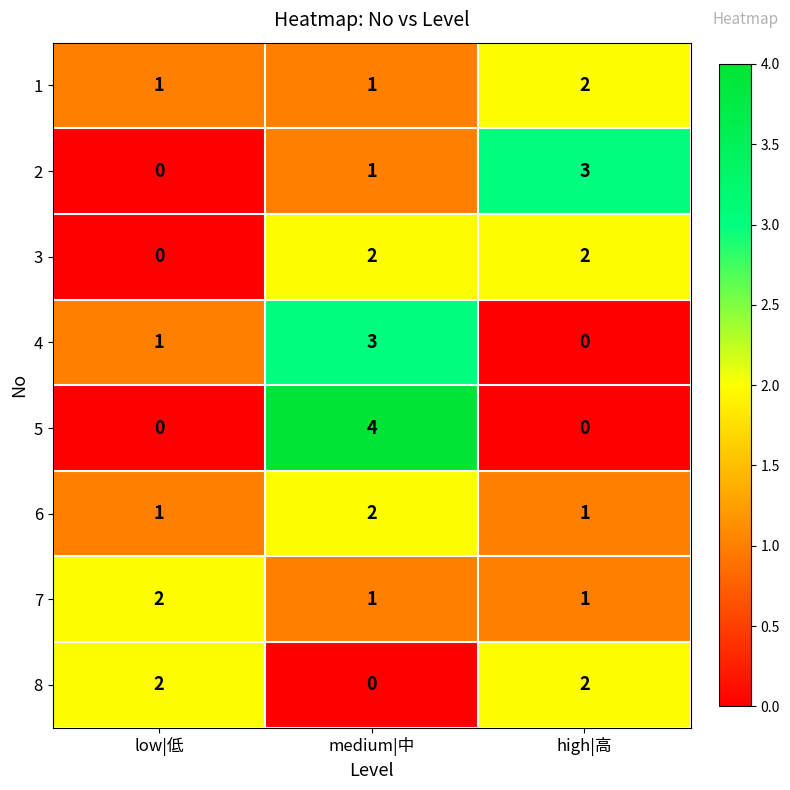

What is the sum of all 8 values?

4